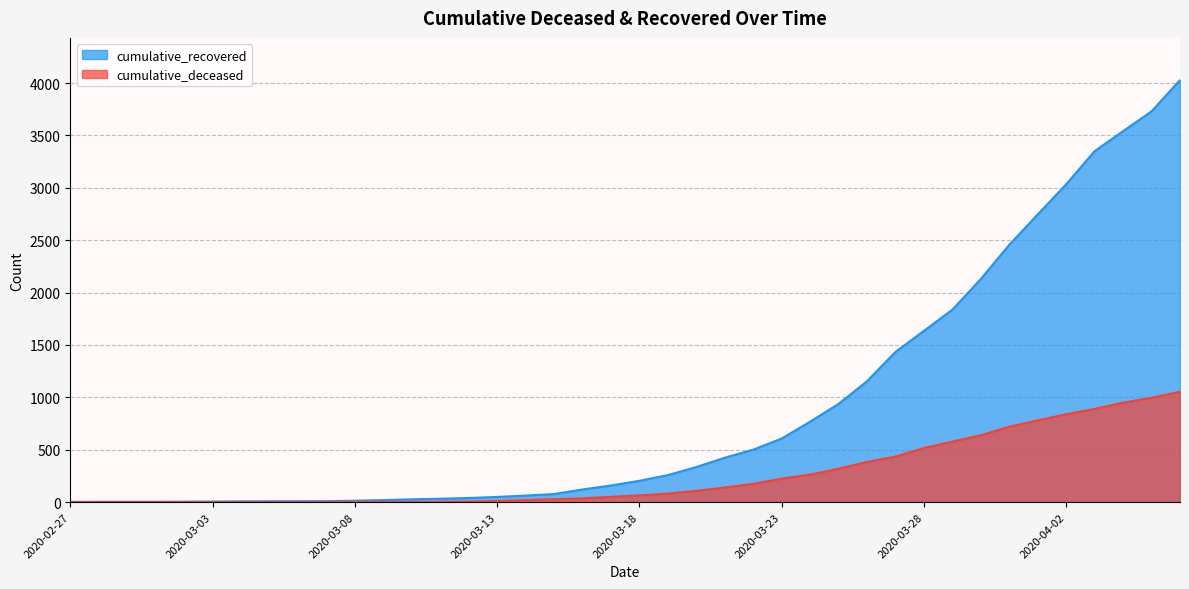

Count the number of categories in the chart.

40